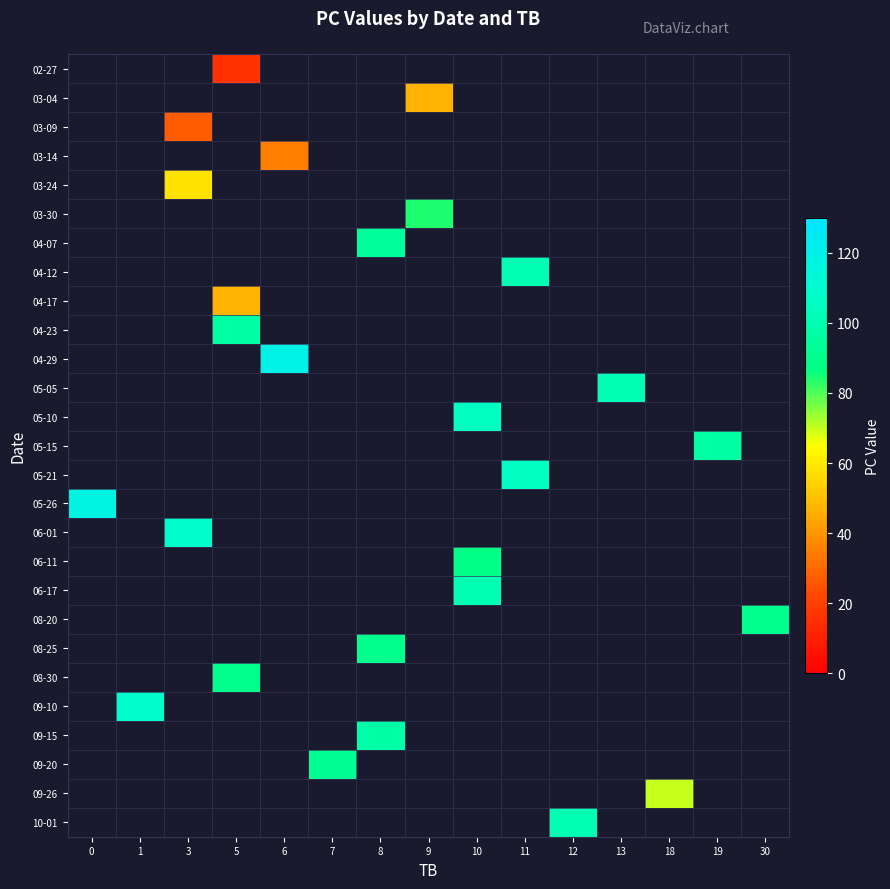

How many categories are shown in the chart?

15